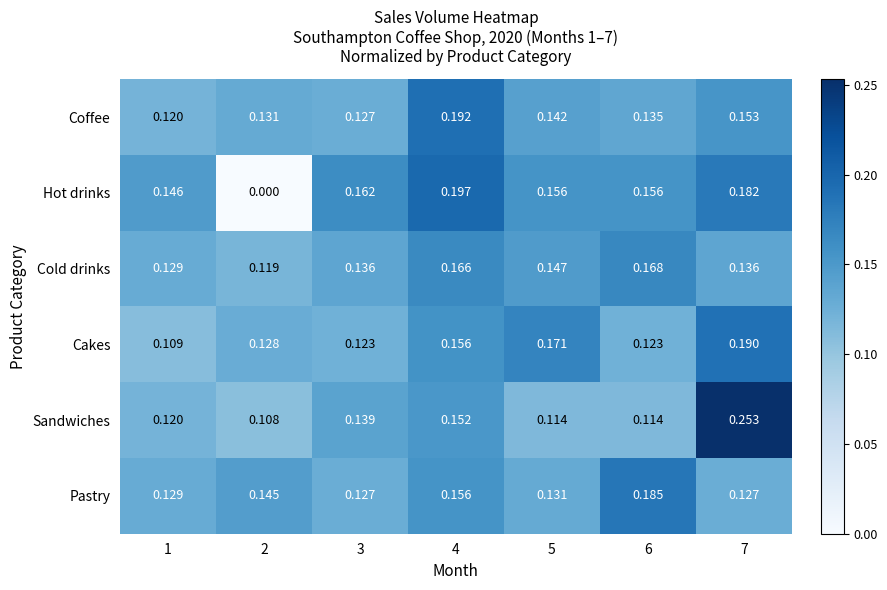

Is the value of Hot drinks at 2 greater than the value of Coffee at 3?

No